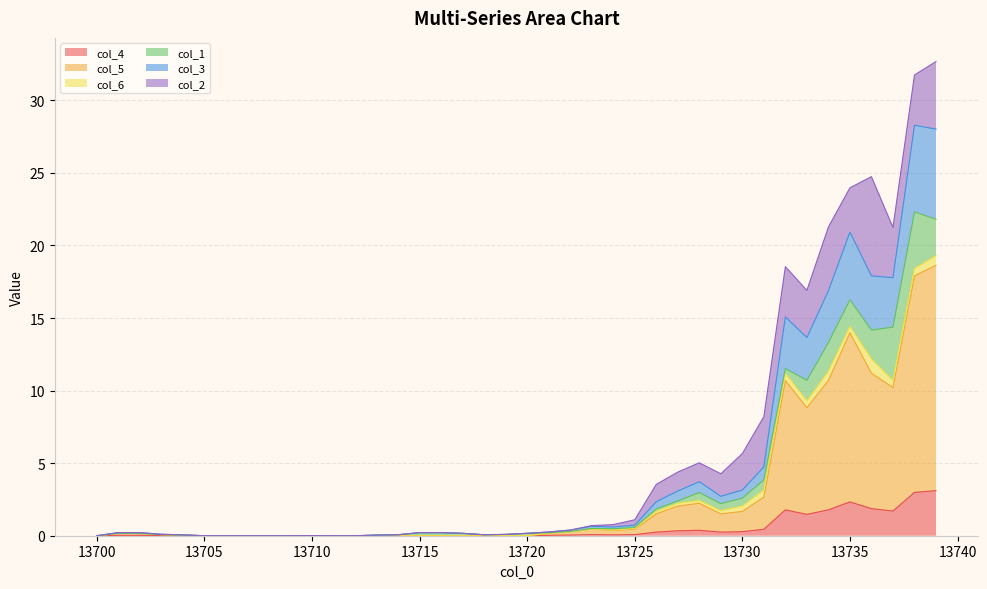

True or false: col_3 and col_5 intersect in this chart.

False